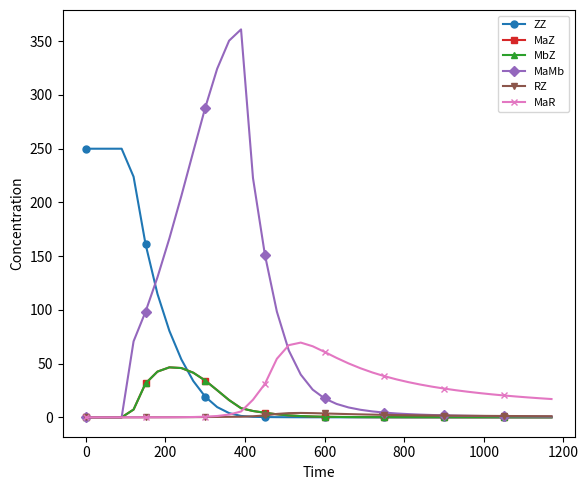

What is the value of the MaMb point at the 23rd from the left?

9.2